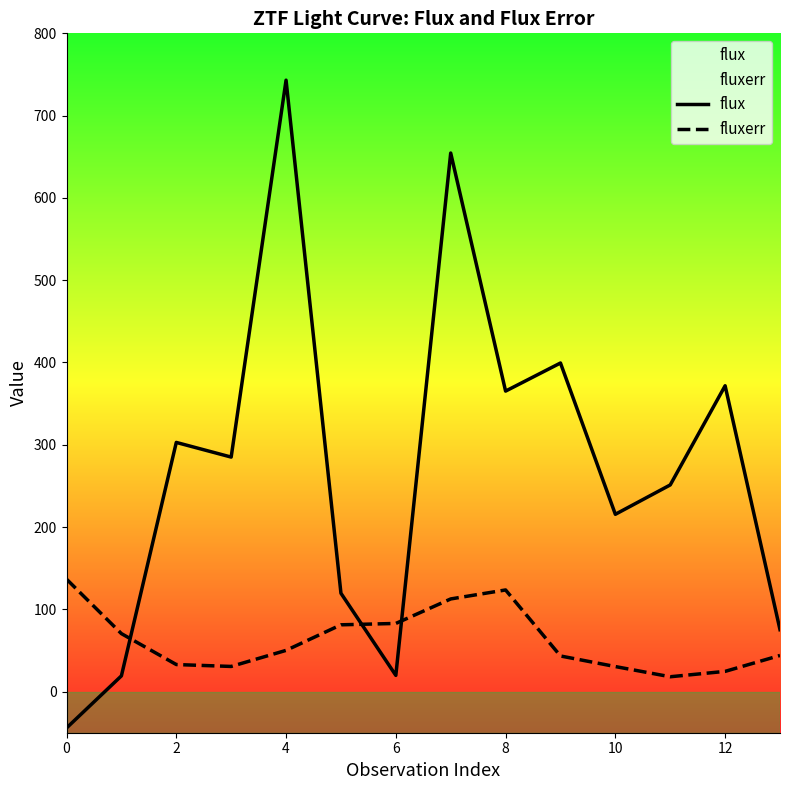

At which category is the sum across all series the highest?

4